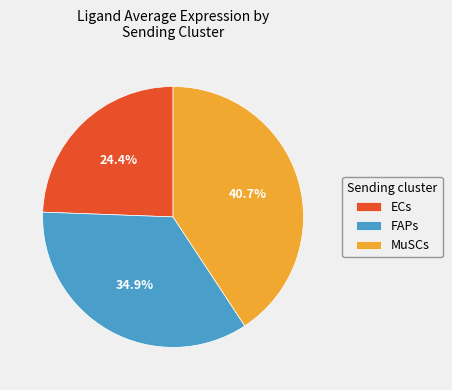

What is the smallest slice in the pie chart?

ECs